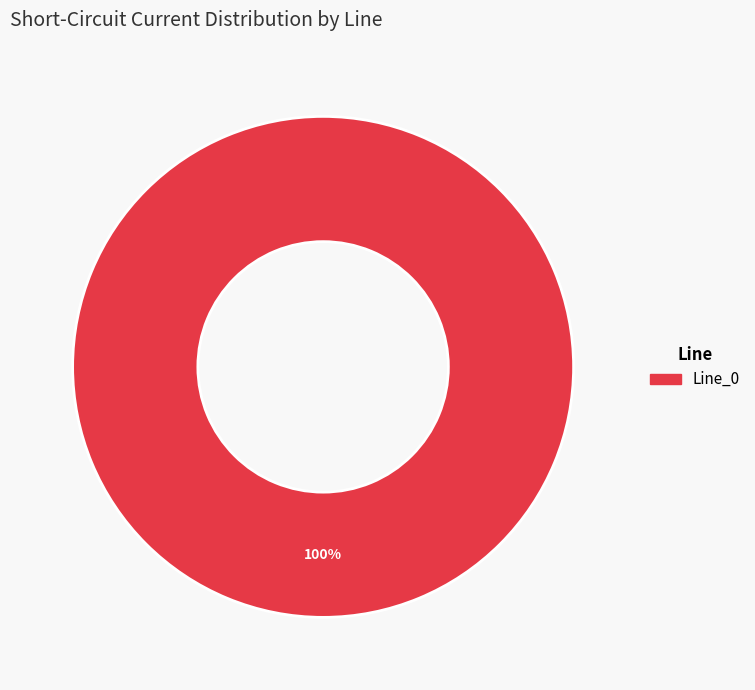

Is there a majority slice in this chart?

Yes